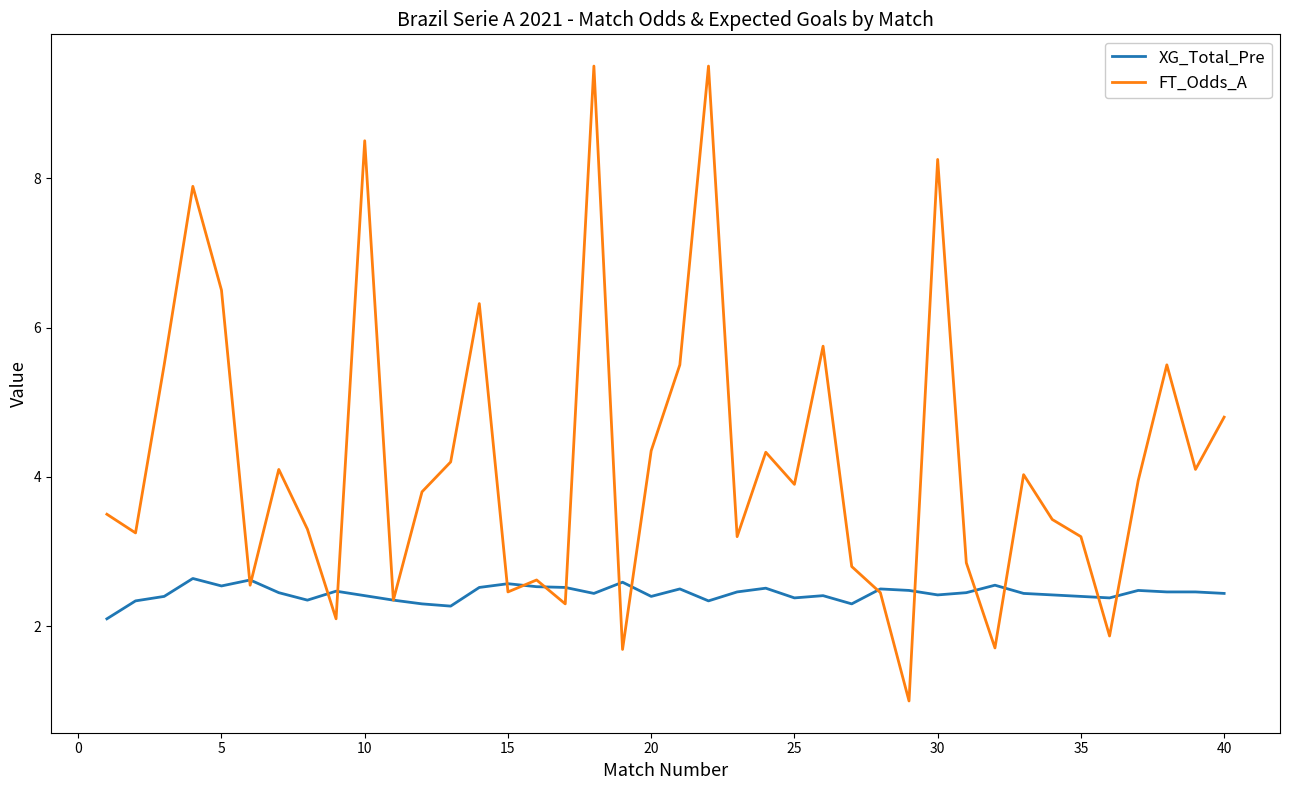

What is the smallest value displayed?

1.0